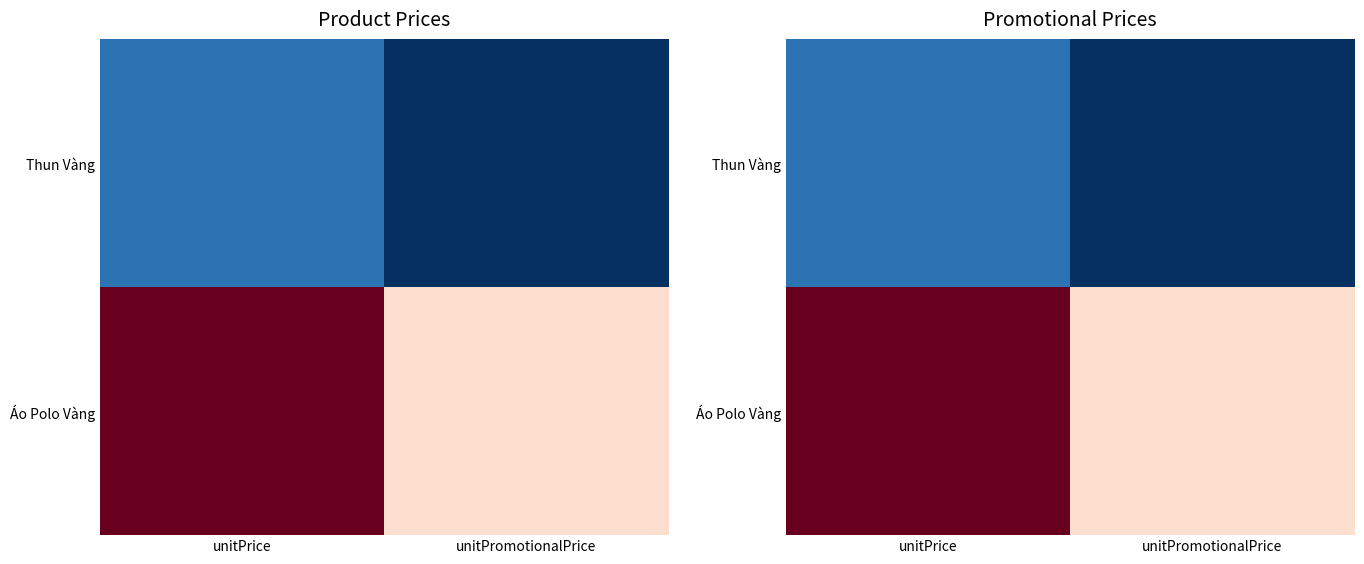

The value of Áo Polo Vàng at unitPrice is 200000. True or false?

True